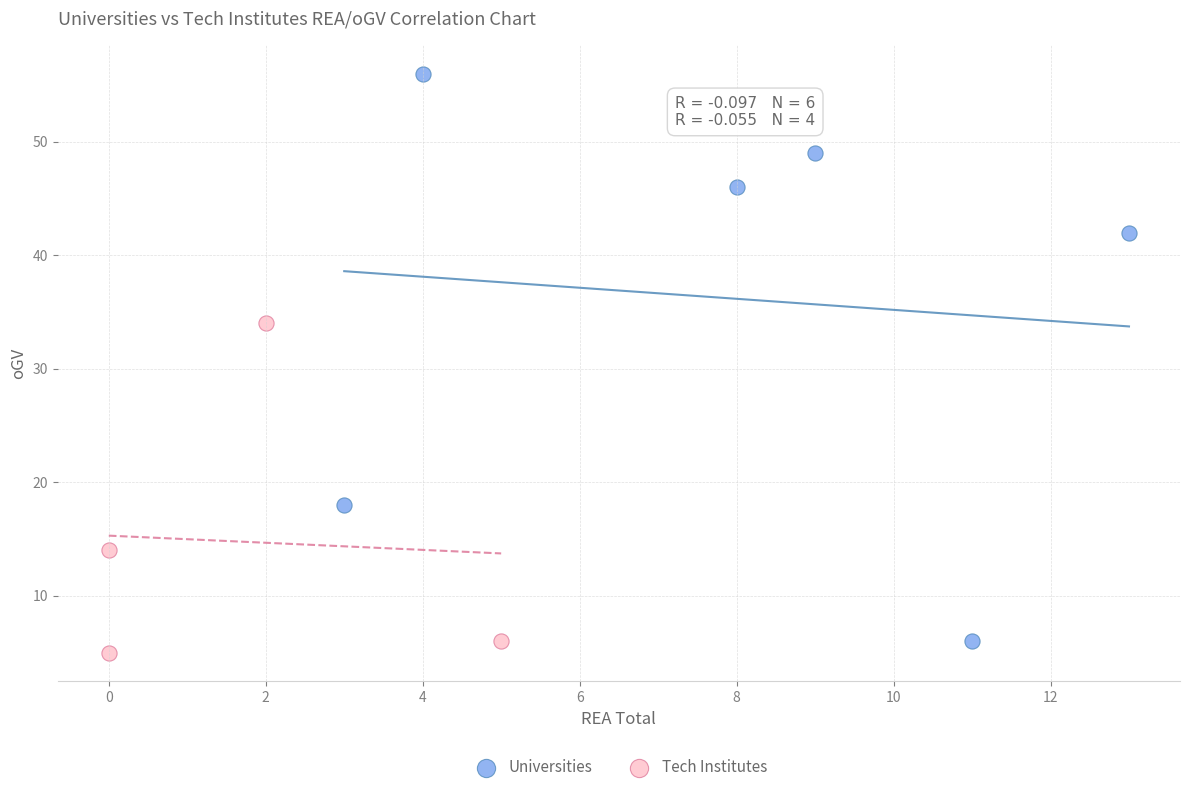

Which series has the largest Y range (max minus min)?

Universities